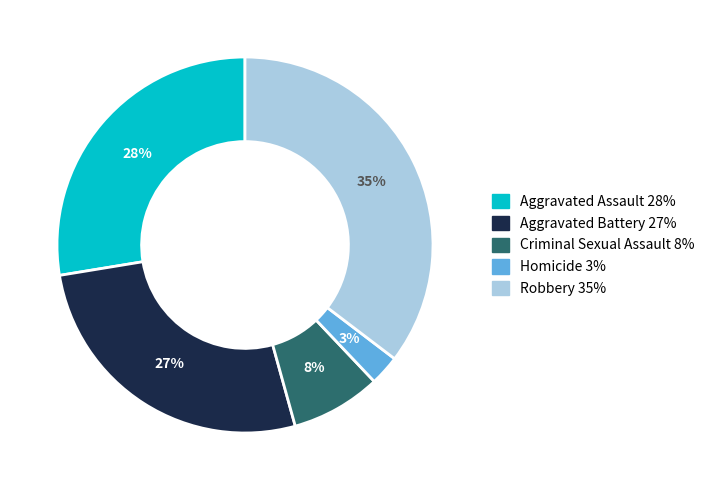

What percentage is the Aggravated Assault slice, to the nearest percent?

28%